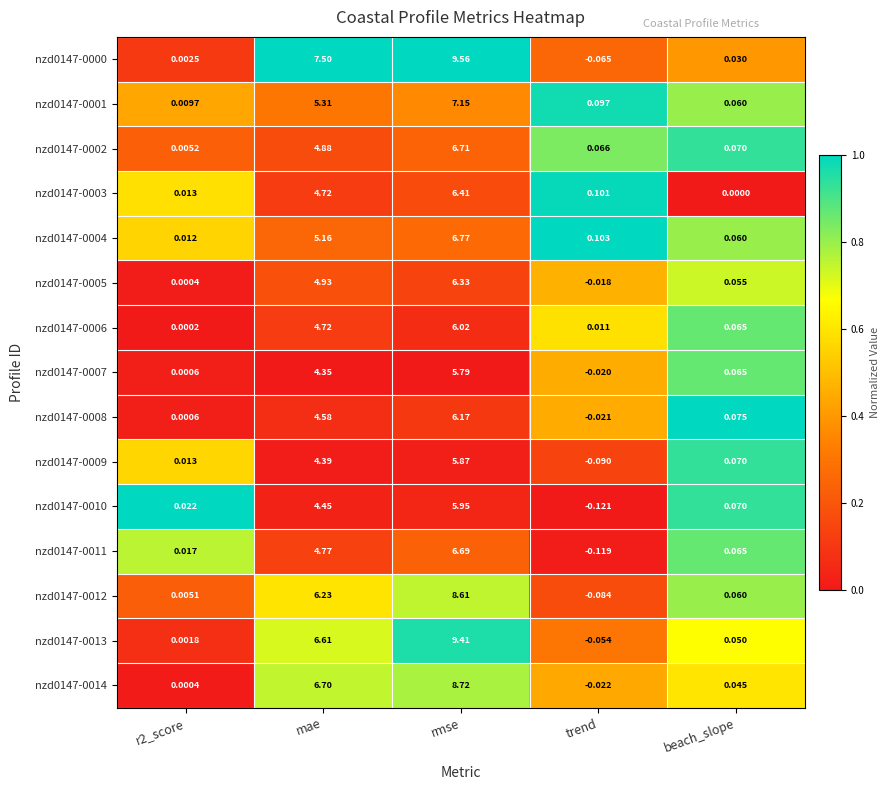

At which category is the sum across all series the highest?

rmse